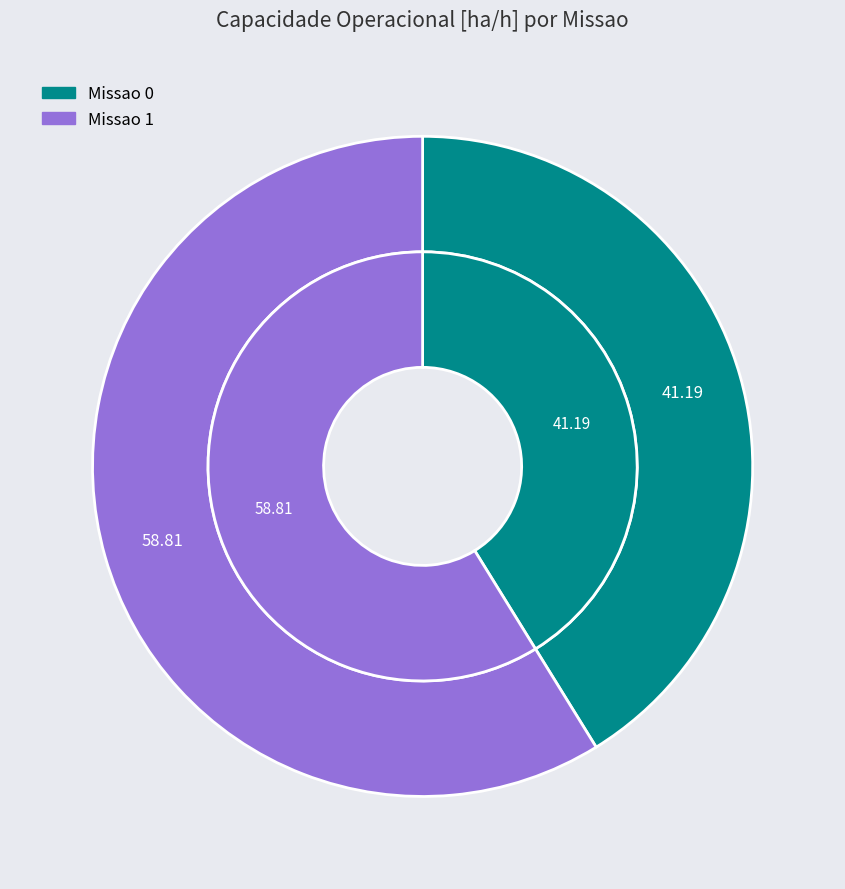

Count the number of slices in the pie.

2